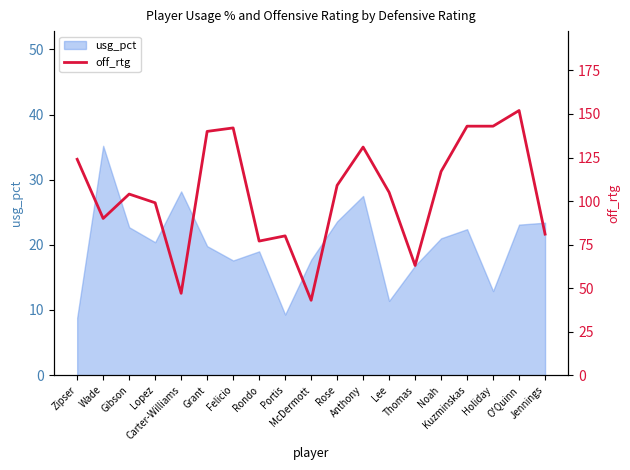

What is the label of the 16th point from the left?

Kuzminskas